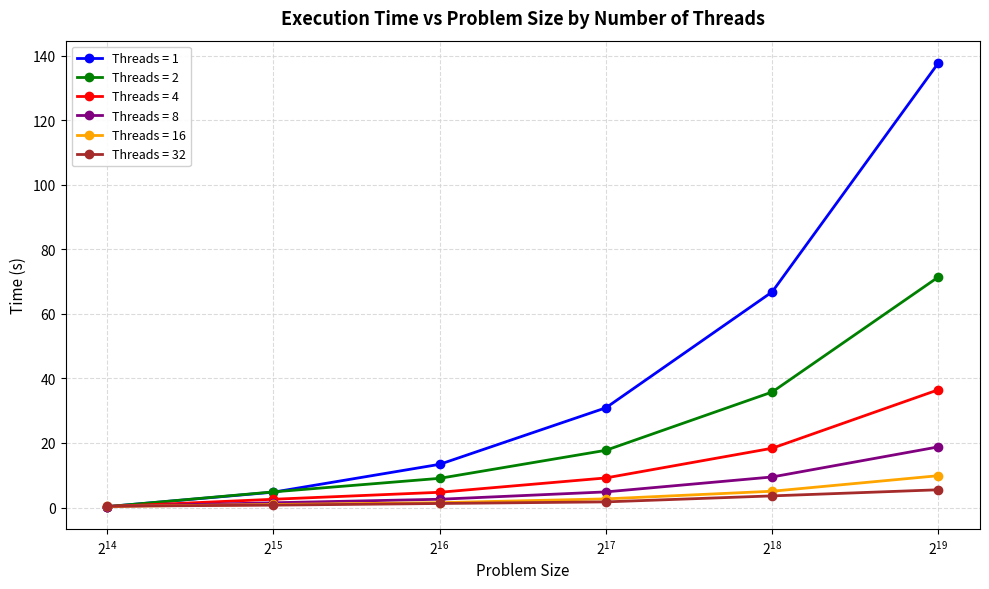

What are all the series names shown in the legend?

Threads = 1, Threads = 2, Threads = 4, Threads = 8, Threads = 16, Threads = 32